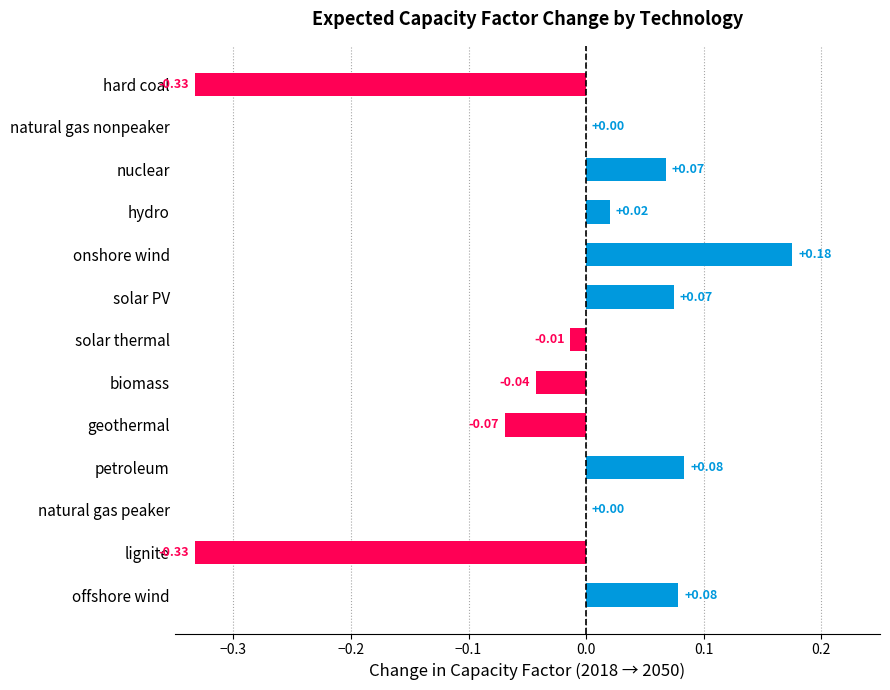

Which has a higher value, petroleum or natural gas peaker?

petroleum